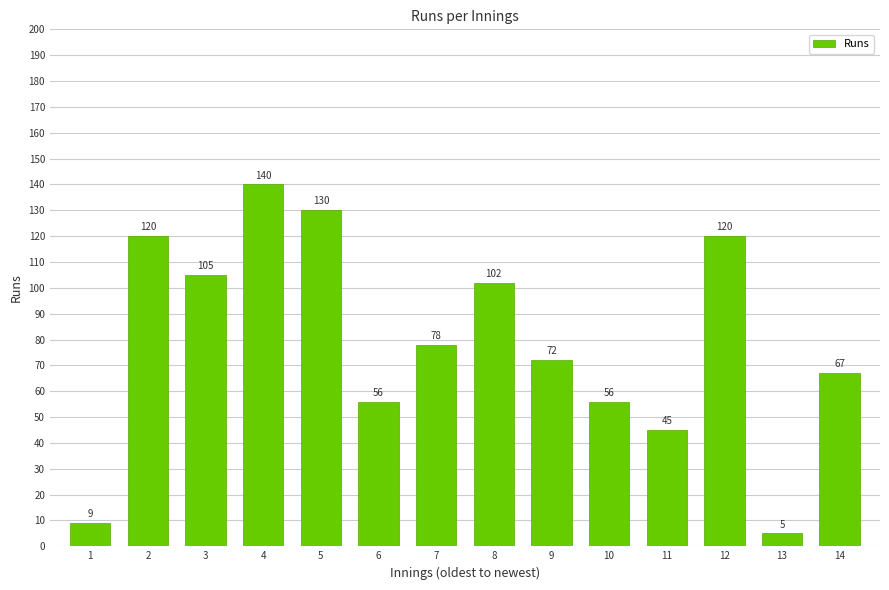

What is the value of the 13th bar from the left?

5